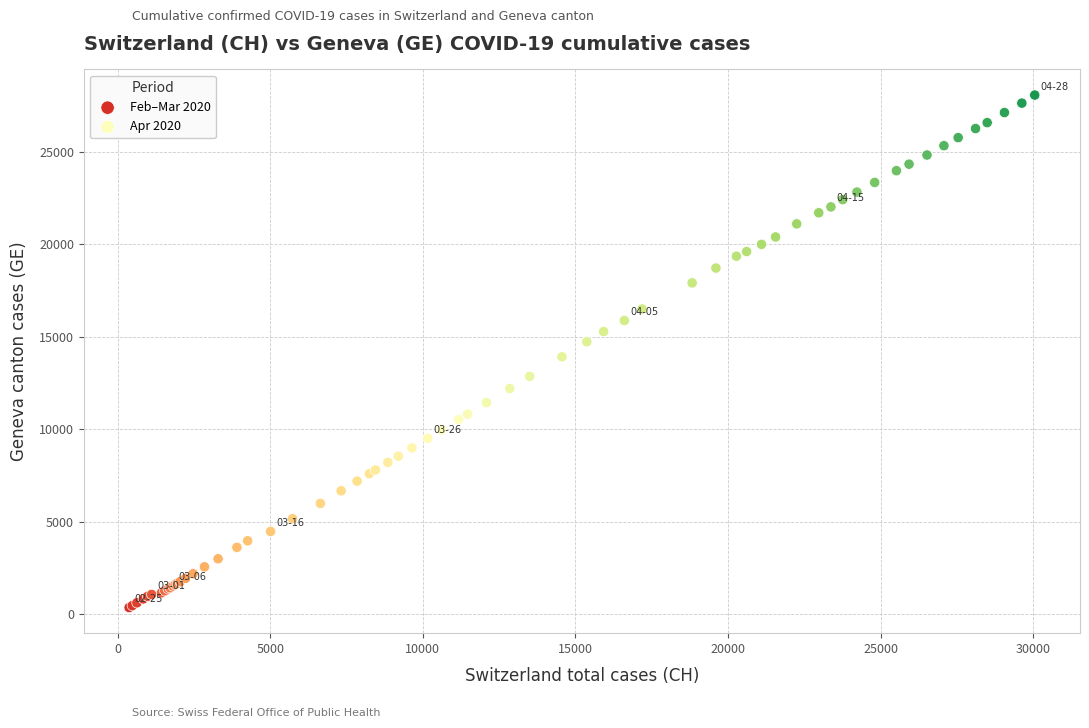

Which series reaches the minimum Y coordinate?

Feb–Mar 2020